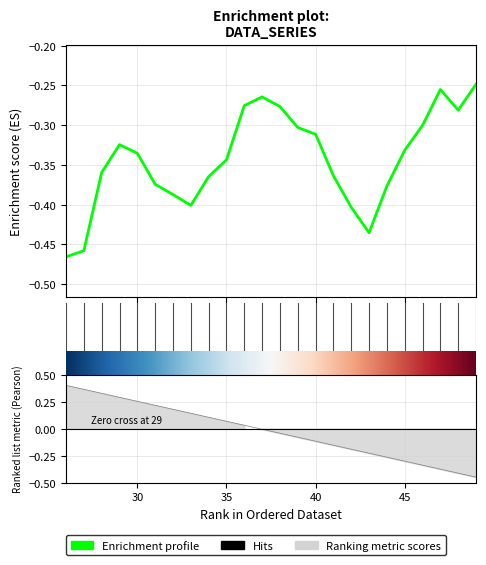

What is the difference between the second highest and second lowest values?

0.2